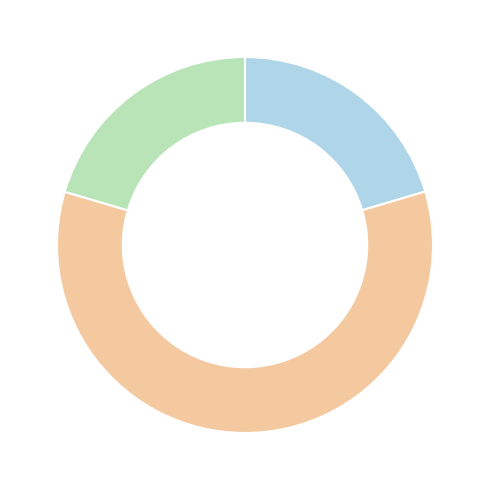

Is there a majority slice in this chart?

Yes